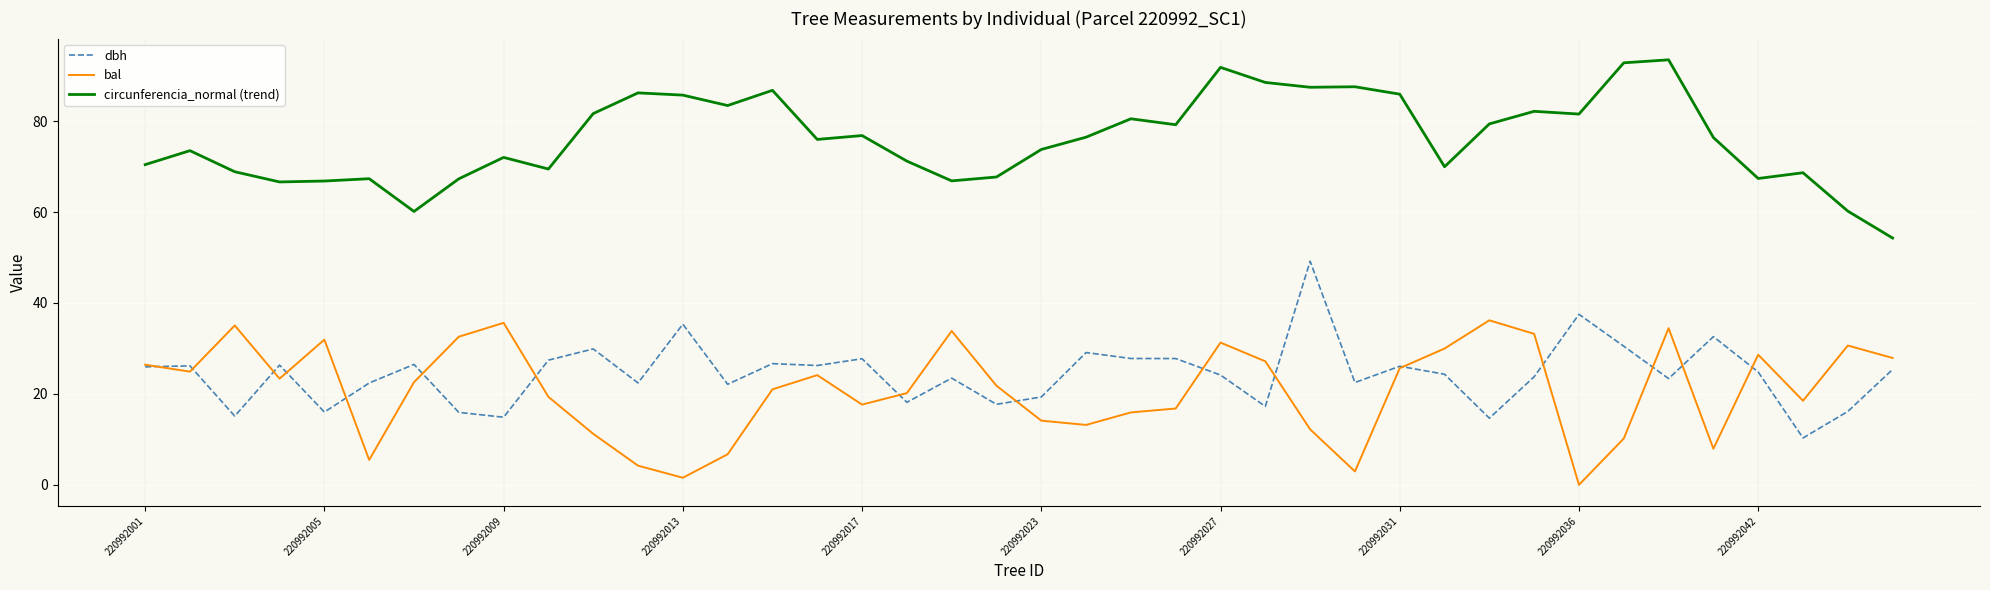

True or false: dbh and circunferencia_normal (trend) intersect in this chart.

False